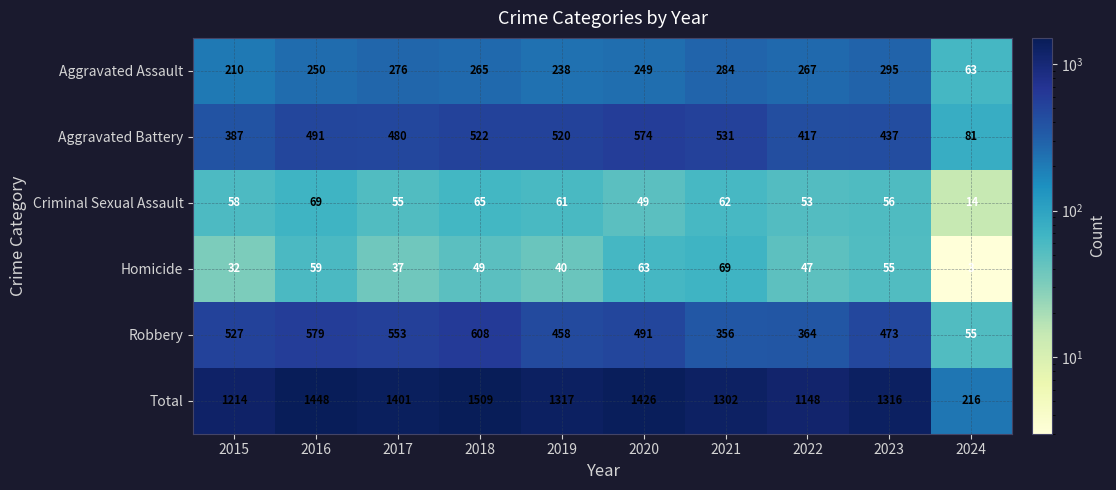

Which series has the largest total across all categories?

Total